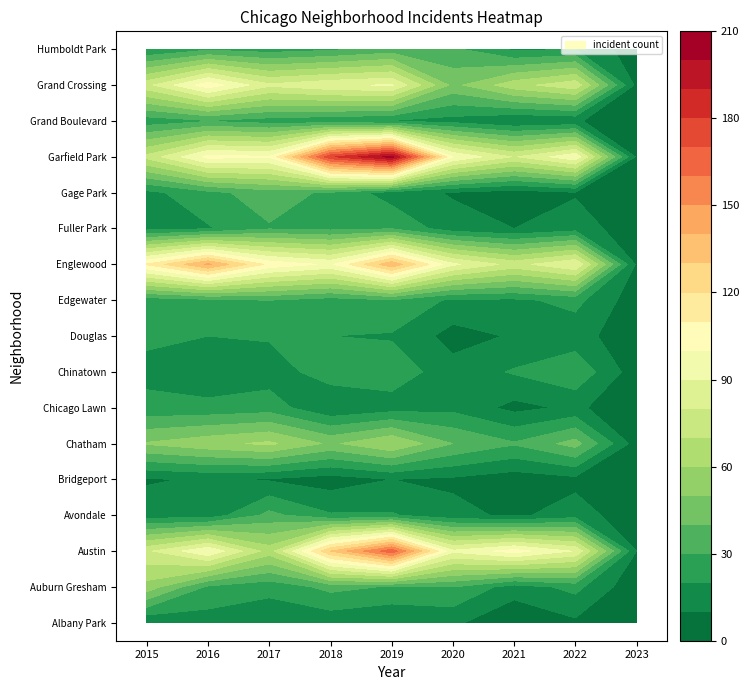

What is the sum of all Englewood values?

862